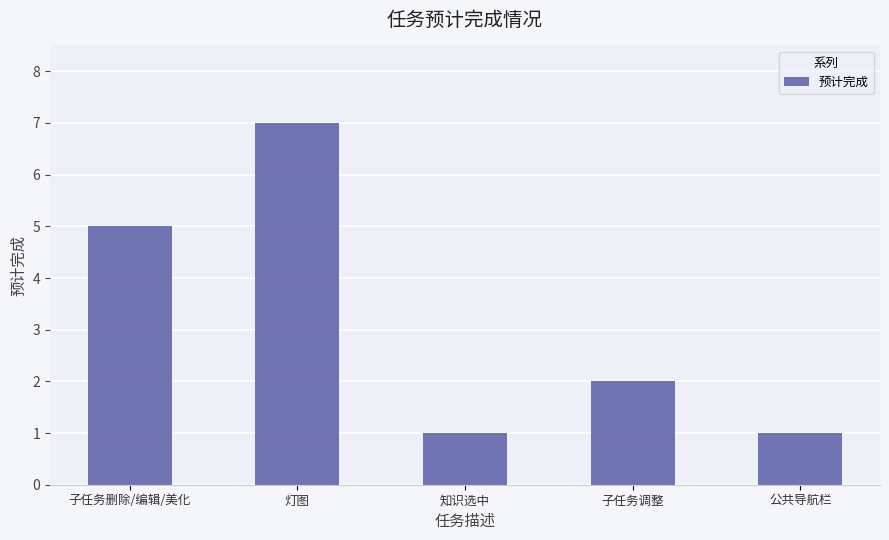

What is the maximum value shown in the chart?

7